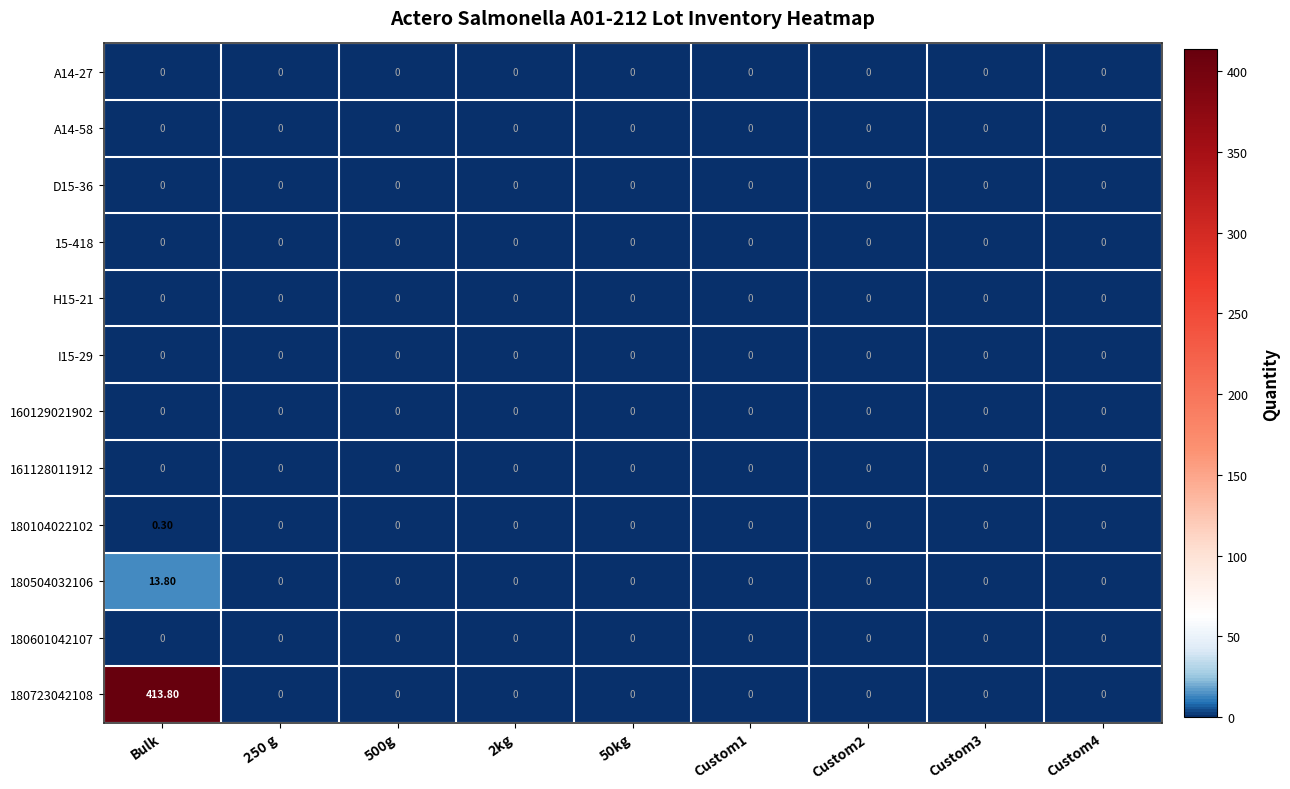

Which series has the widest spread of values?

180723042108